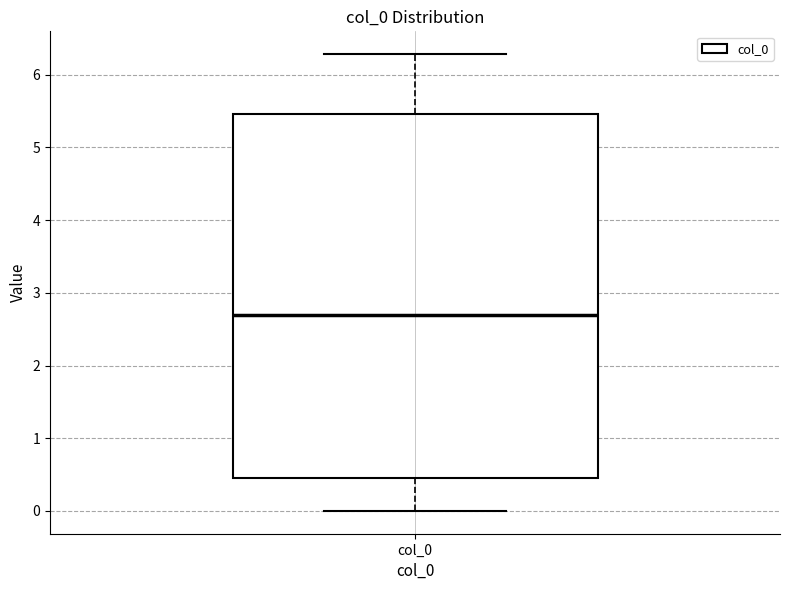

Read this box plot against the y-axis: the position of the median line, the range covered by the box, and the ends of both whiskers. The values are not printed on the chart, so give them approximately, as read against the axis.

median 2.7, box 0.4 to 5.5, whiskers 0.0 to 6.3